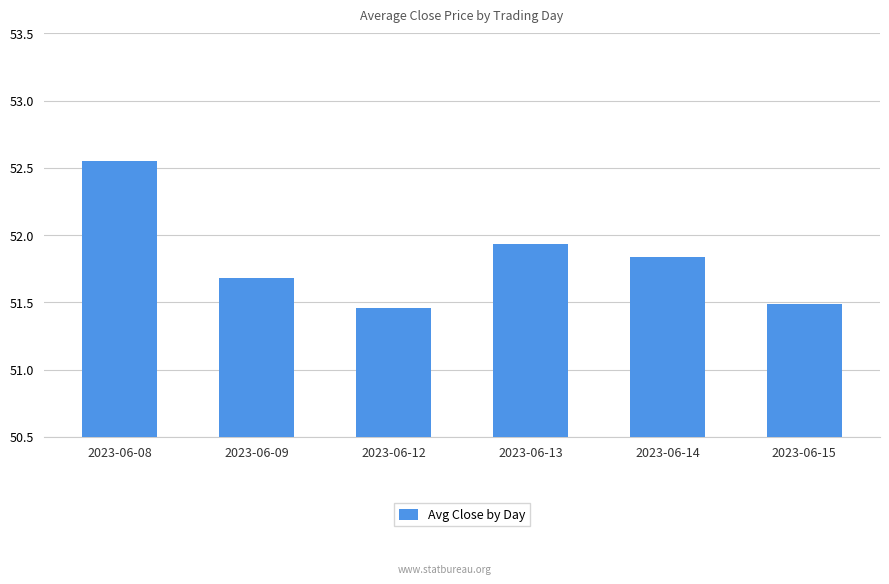

What is the ratio of the value at 2023-06-14 to the value at 2023-06-08?

1.0